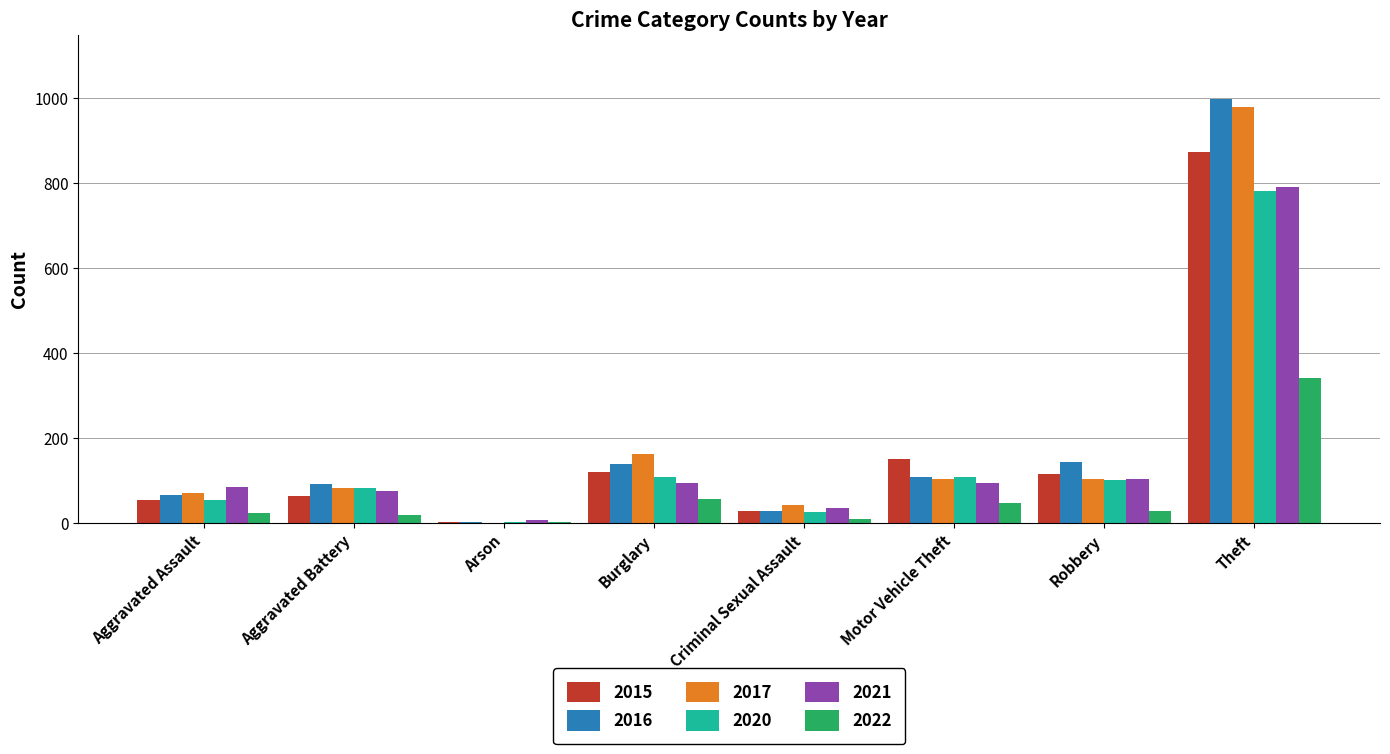

What is the maximum value for 2021?

791